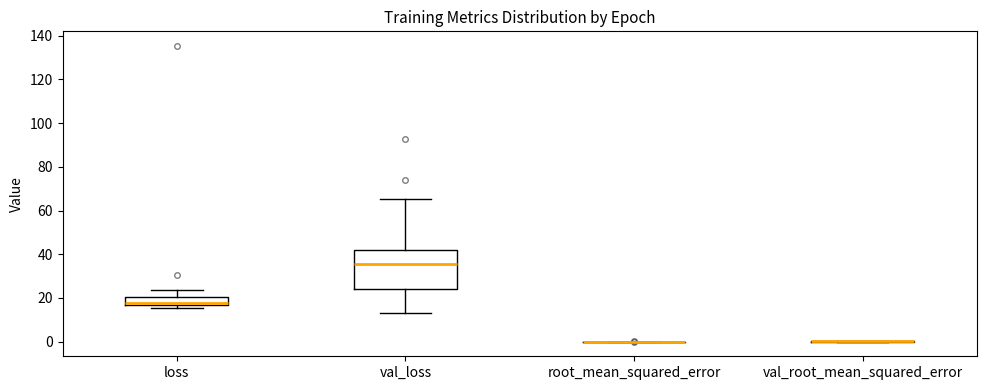

Reading left to right, read every box against the y-axis: the position of its median line, the range the box covers, and the ends of its whiskers. The values are not printed on the chart, so give them approximately, as read against the axis.

loss: median 18, box 16 to 20, whiskers 16 (just below the box's lower edge) to 24
val_loss: median 36, box 24 to 42, whiskers 14 to 66
root_mean_squared_error: box collapsed to a line at 0, whiskers 0 to 0
val_root_mean_squared_error: box collapsed to a line at 0, whiskers 0 to 0